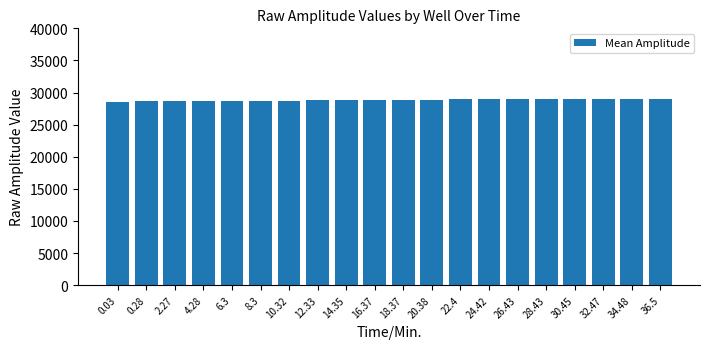

The value at 26.43 is 48763.8. True or false?

False